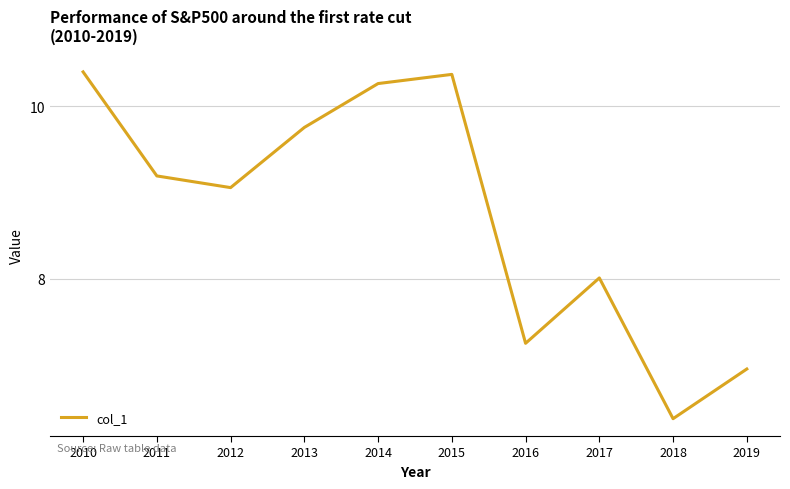

What is the difference between the maximum and second lowest values?

3.4